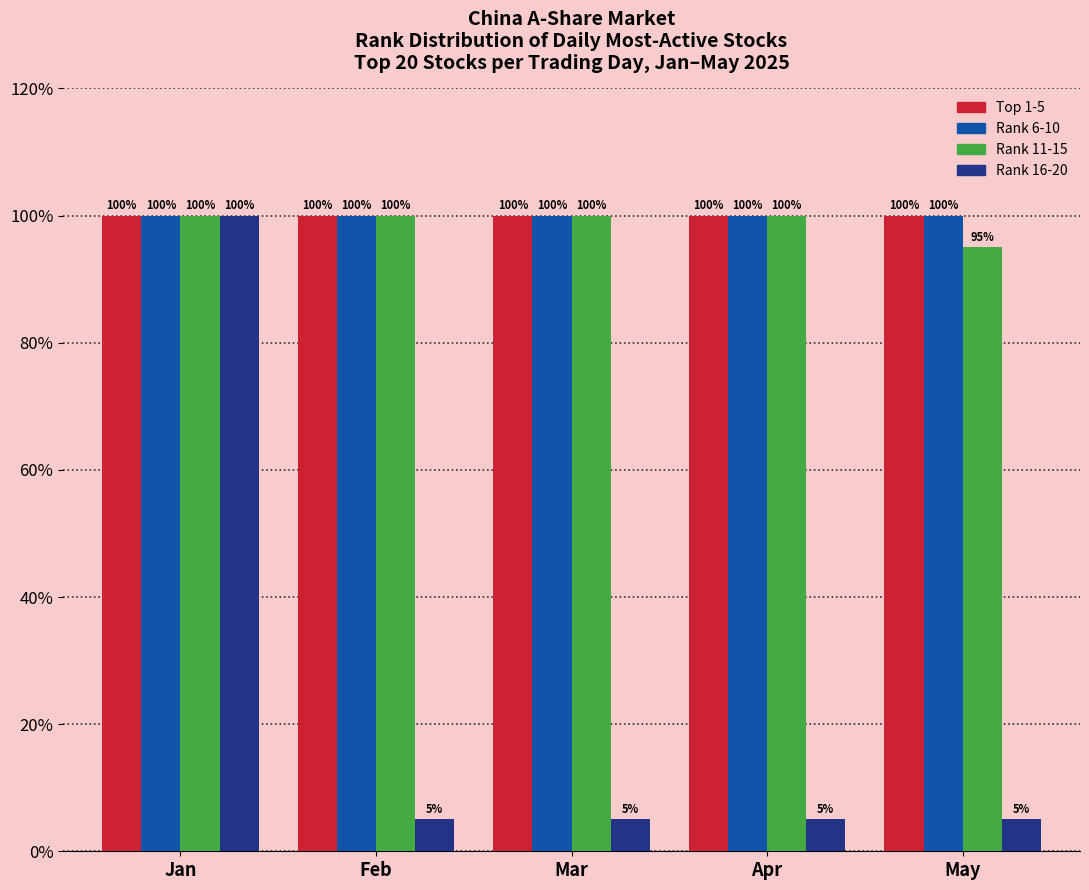

Reading left to right, list all the values displayed in this chart.

Top 1-5: 100	100	100	100	100
Rank 6-10: 100	100	100	100	100
Rank 11-15: 100	100	100	100	95
Rank 16-20: 100	5	5	5	5